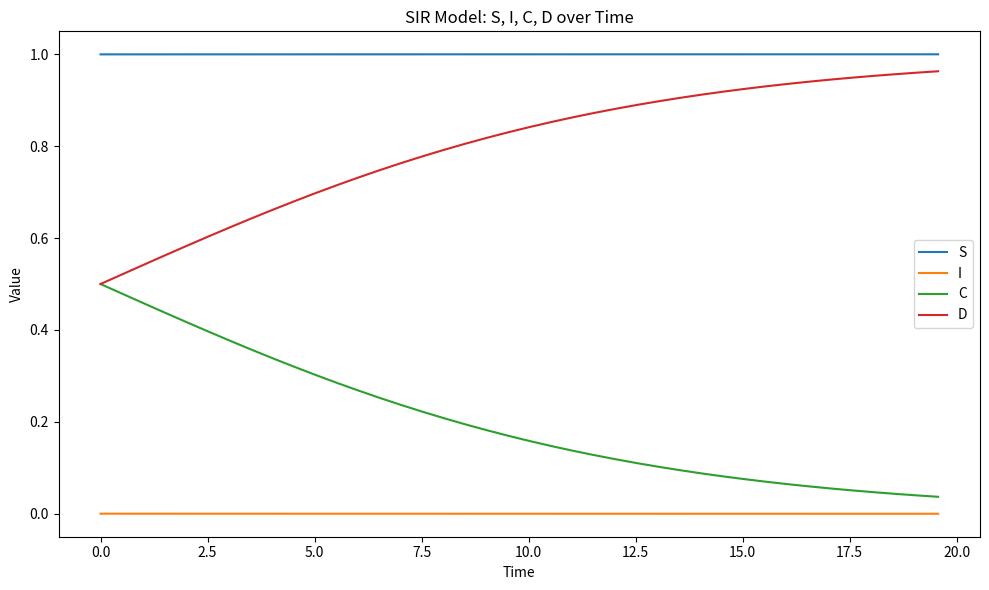

List the series in order of their overall mean, lowest first.

I, C, D, S